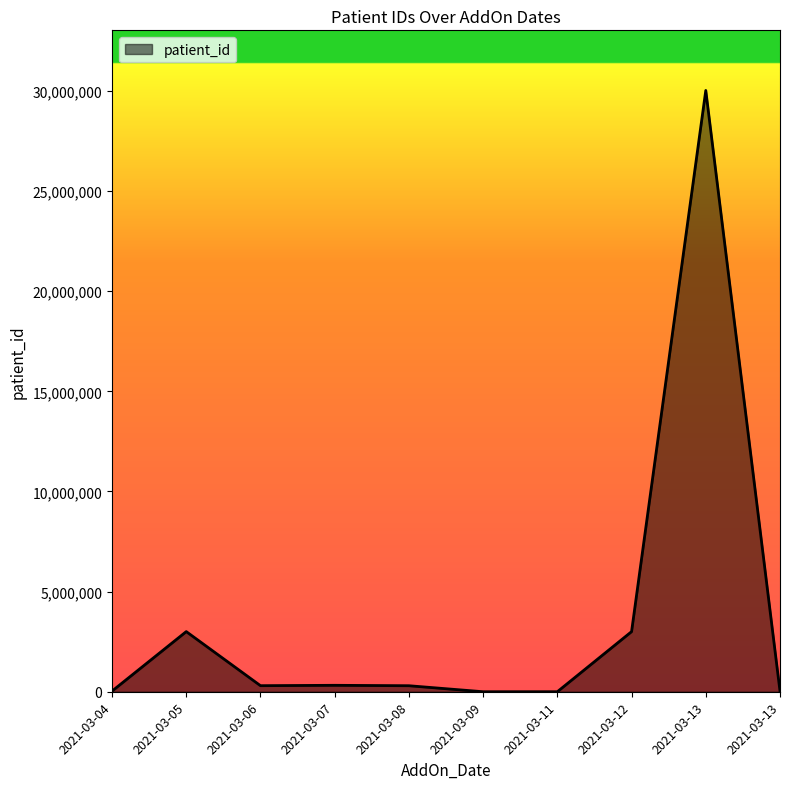

What is the difference between the values at 2021-03-13 and 2021-03-04?

29988544